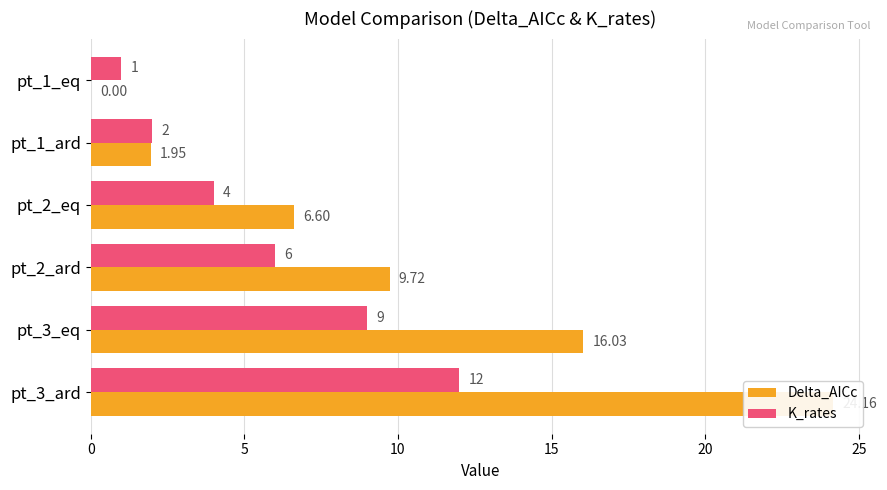

Reading left to right, what are all the values shown in this chart?

Delta_AICc: 0.0	2.0	6.6	9.7	16.0	24.2
K_rates: 1.0	2.0	4.0	6.0	9.0	12.0